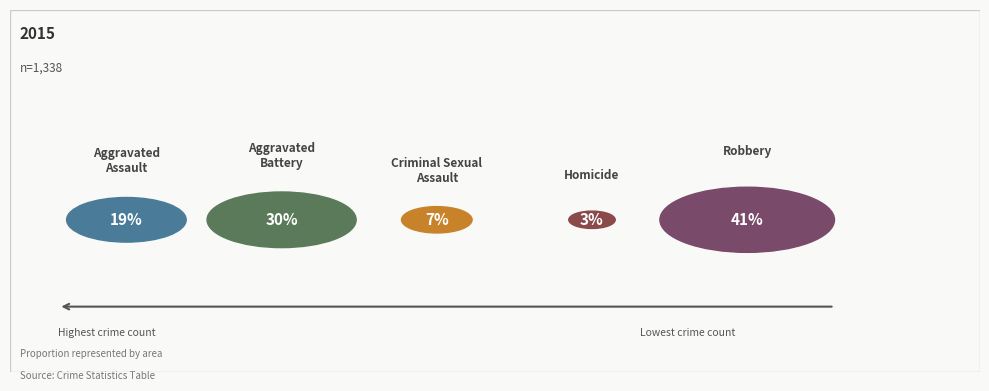

How many segments does this pie chart have?

5